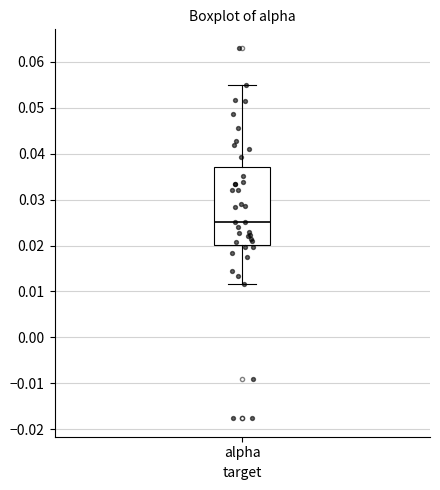

Read this box plot against the y-axis: the position of the median line, the range covered by the box, and the ends of both whiskers. The values are not printed on the chart, so give them approximately, as read against the axis.

median 0.025, box 0.020 to 0.037, whiskers 0.012 to 0.055